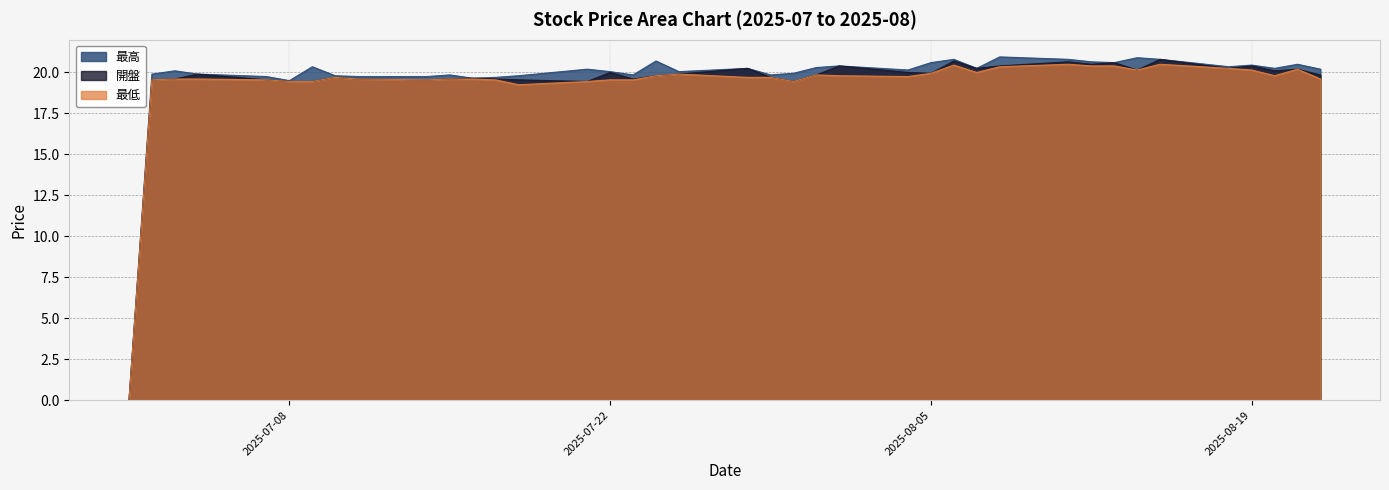

Which label corresponds to the smallest value in the chart?

2025-07-01